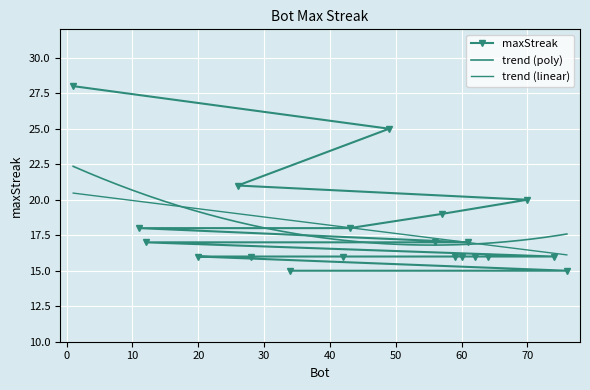

Which label corresponds to the largest value in the chart?

1